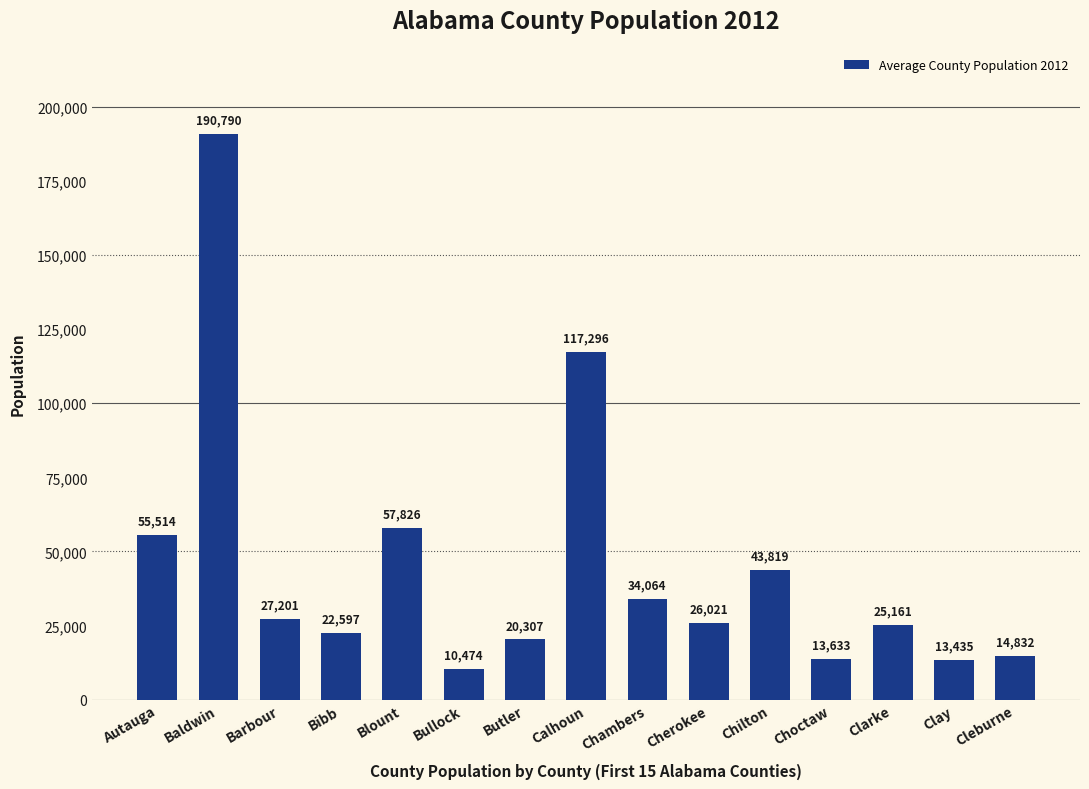

At which category does the chart reach its peak across all series?

Baldwin